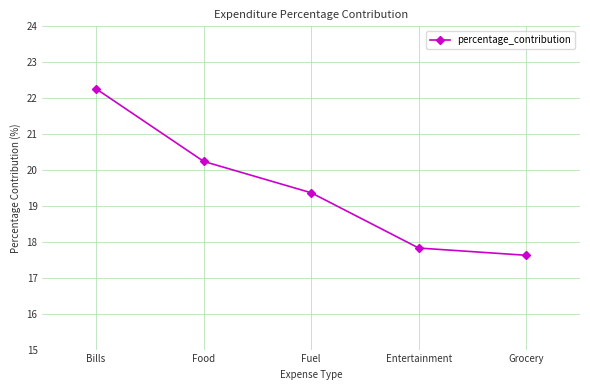

Is it true that the value at Entertainment is 17.8?

True